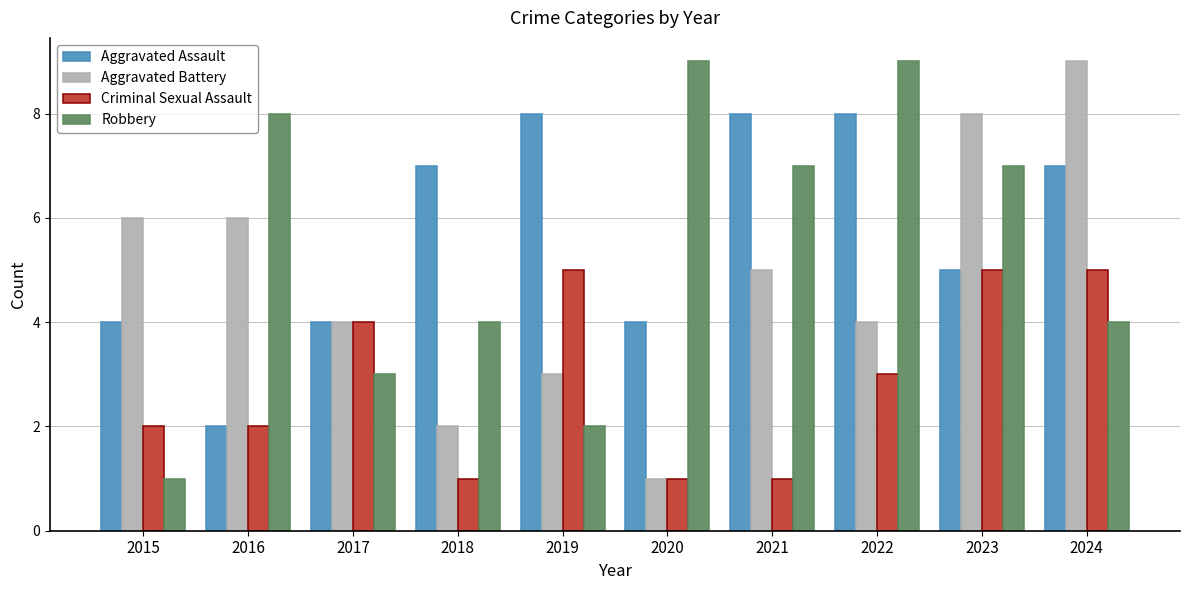

What is the difference between the highest and lowest values at 2016?

6